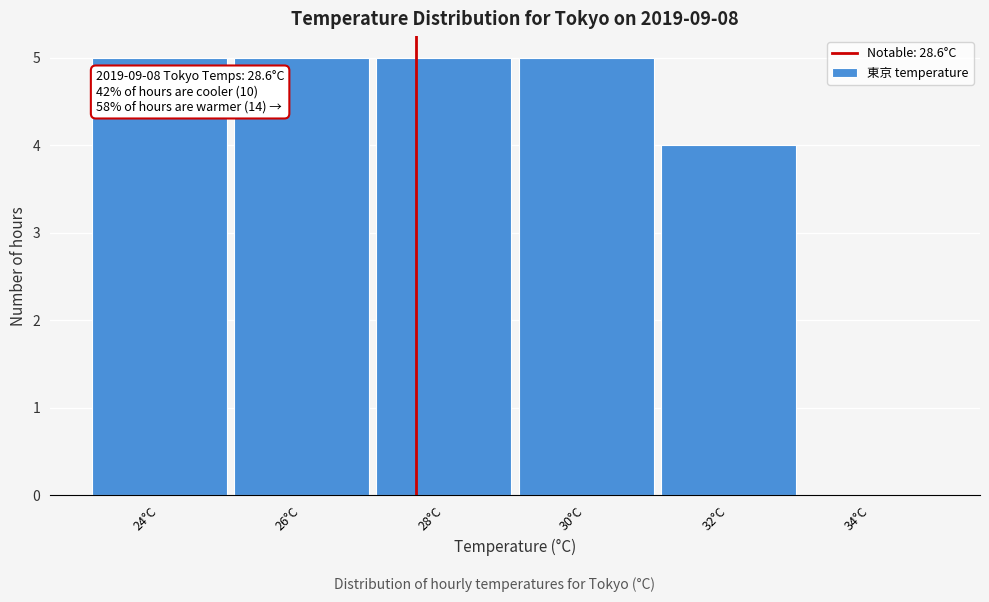

Reading left to right, transcribe all the data shown in this chart.

24°C=5	26°C=5	28°C=5	30°C=5	32°C=4	34°C=0